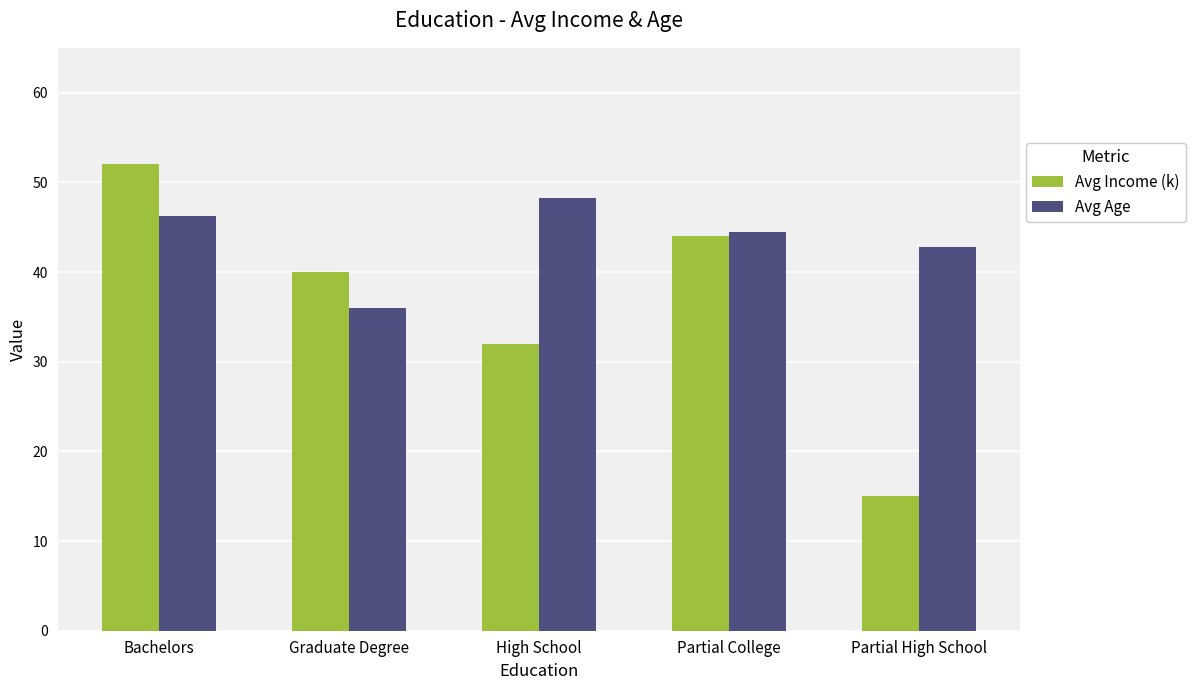

What position from the left is Bachelors?

1